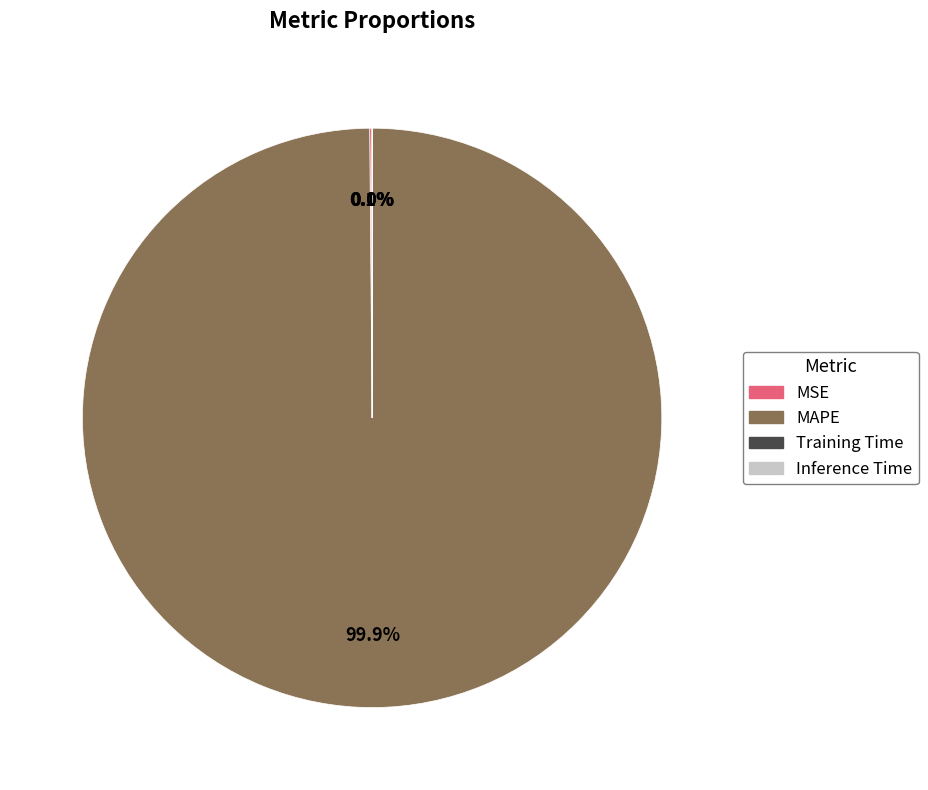

Is there a majority slice in this chart?

Yes